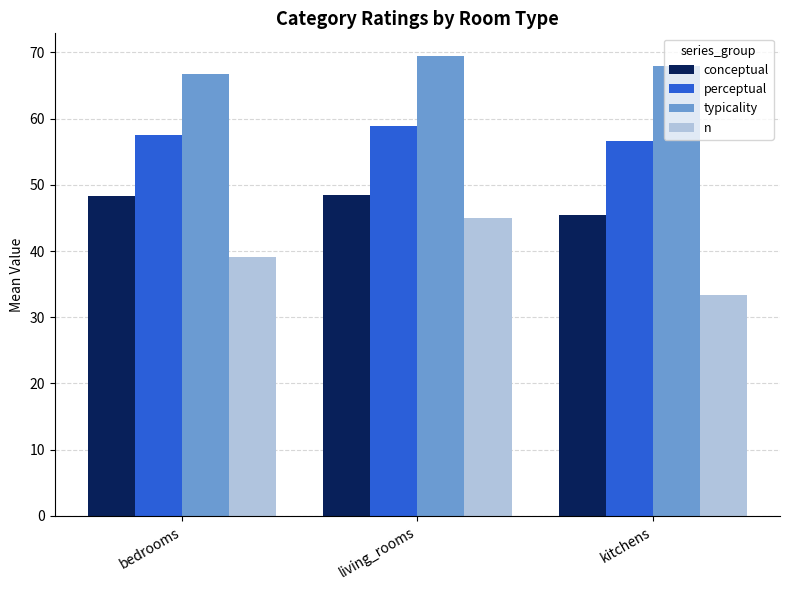

At how many categories does at least one series exceed 40?

3